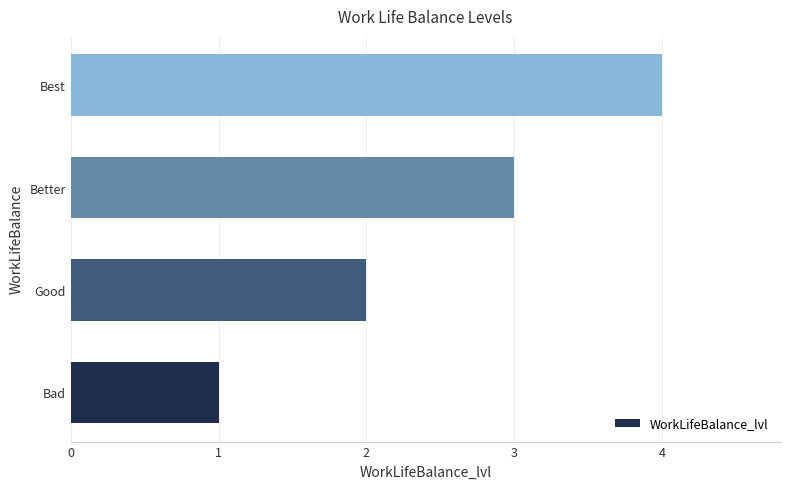

Is it true that the value at Better is 1?

False